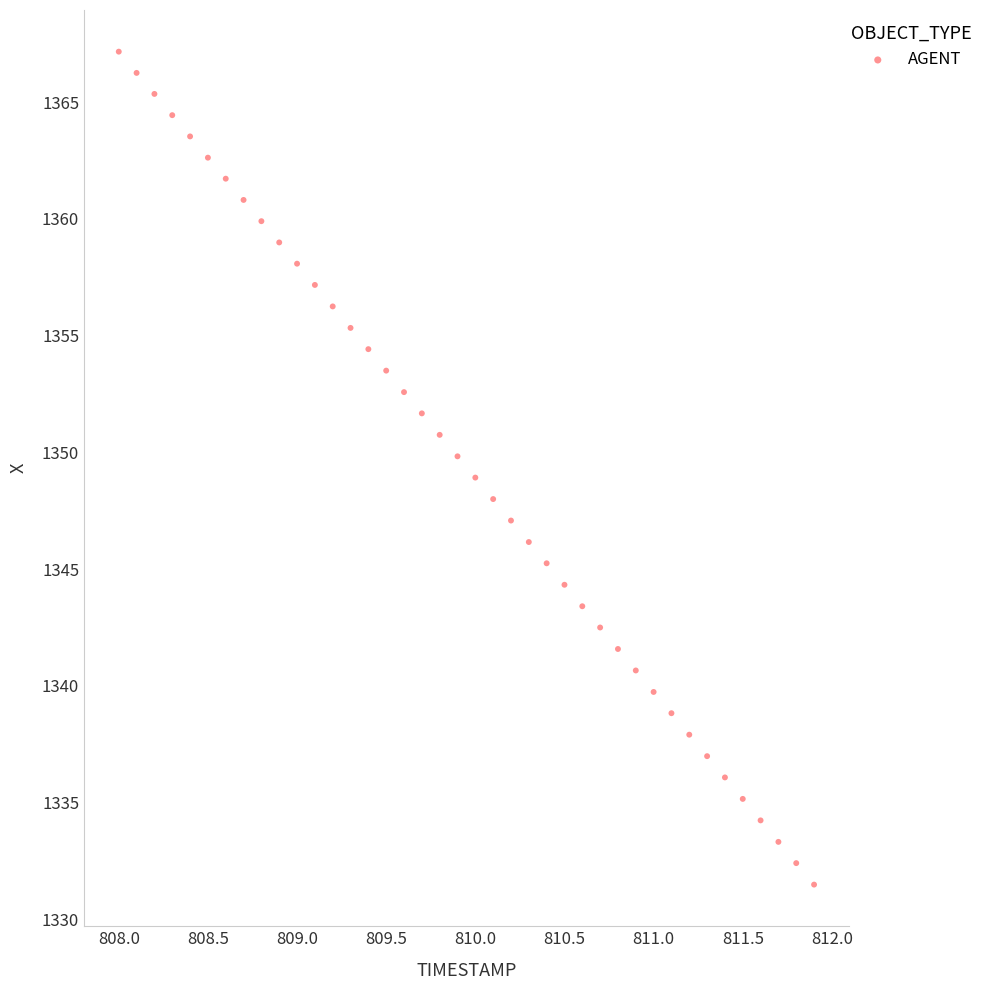

What is the range of X values (max minus min)?

3.9